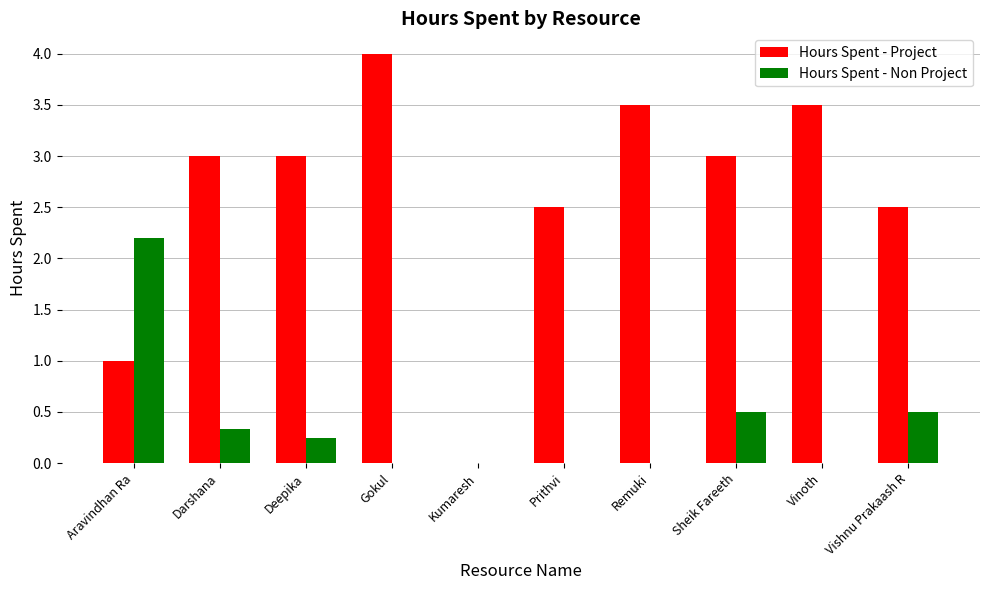

Which series changed the most between Remuki and Vishnu Prakaash R?

Hours Spent - Project